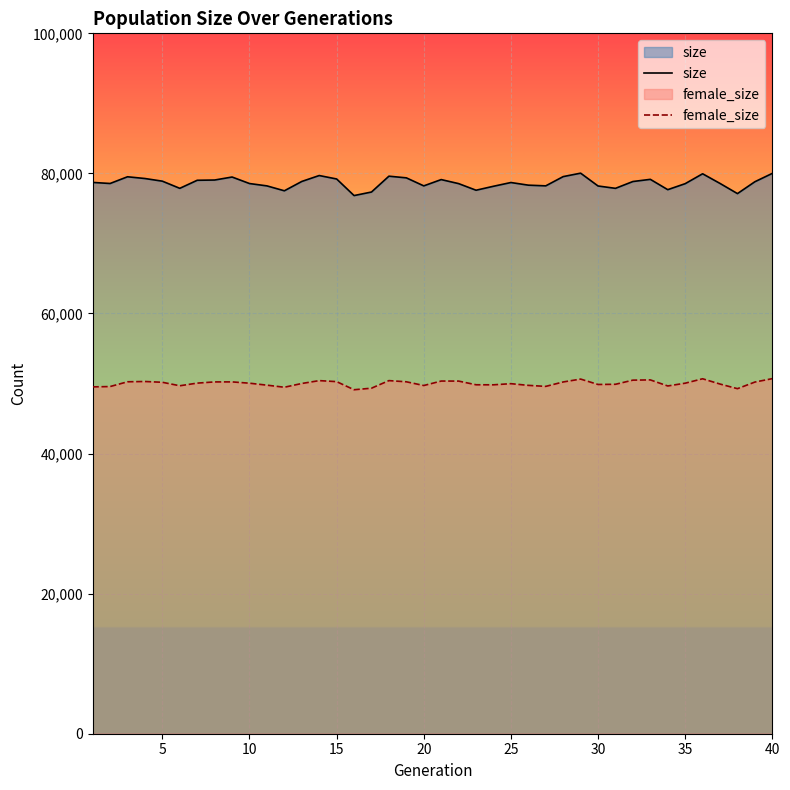

What is the greatest value displayed?

80035